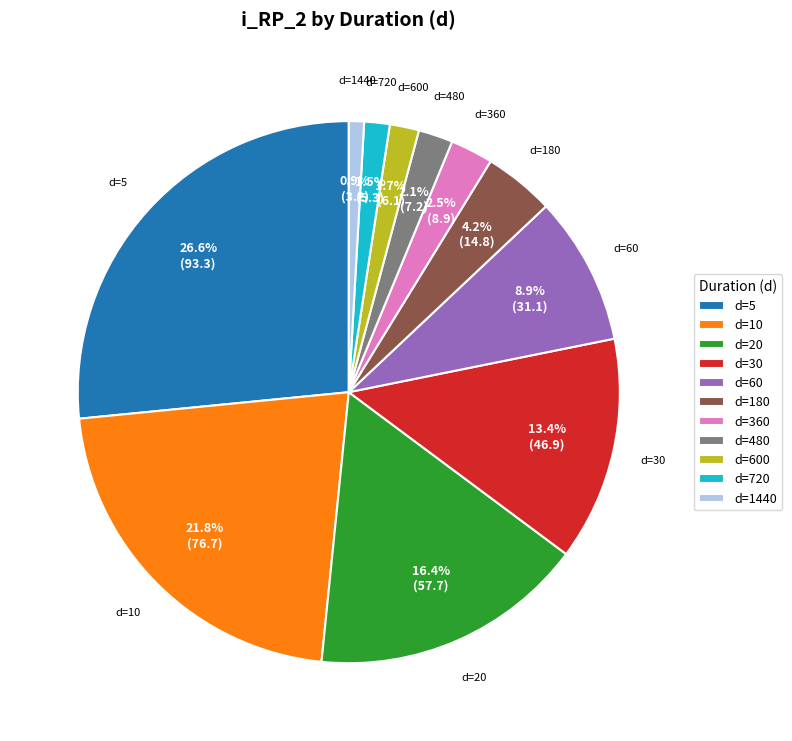

What percentage is NOT represented by d=360?

97.5%